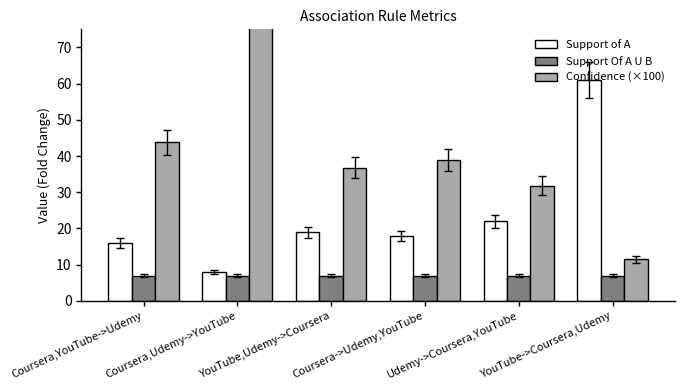

What is the sum of the Confidence (×100) values at YouTube->Coursera,Udemy and YouTube,Udemy->Coursera?

48.3